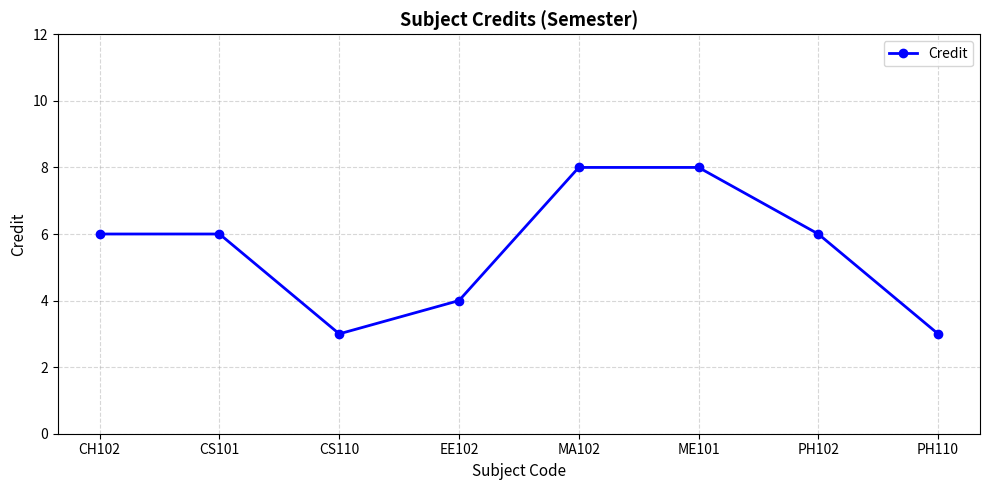

Count the number of categories in the chart.

8